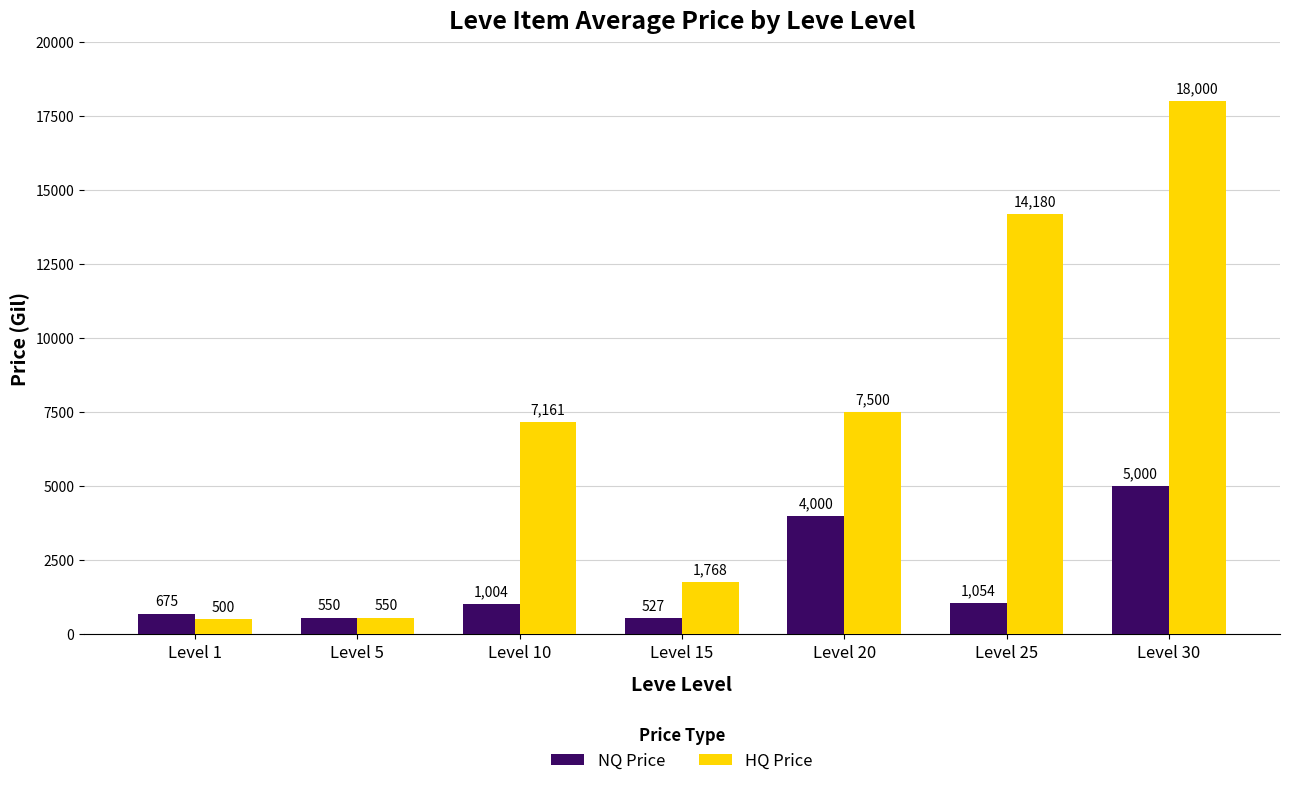

How many distinct data groups are displayed?

2